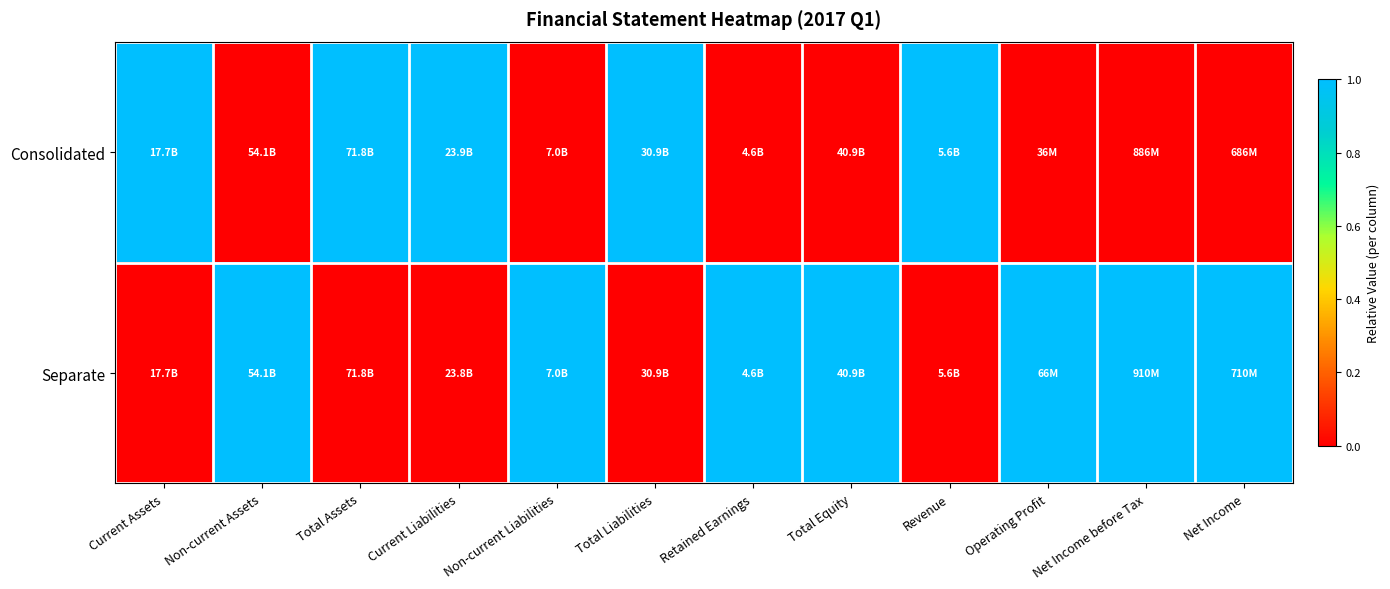

List the series in order of their overall mean, lowest first.

Consolidated, Separate